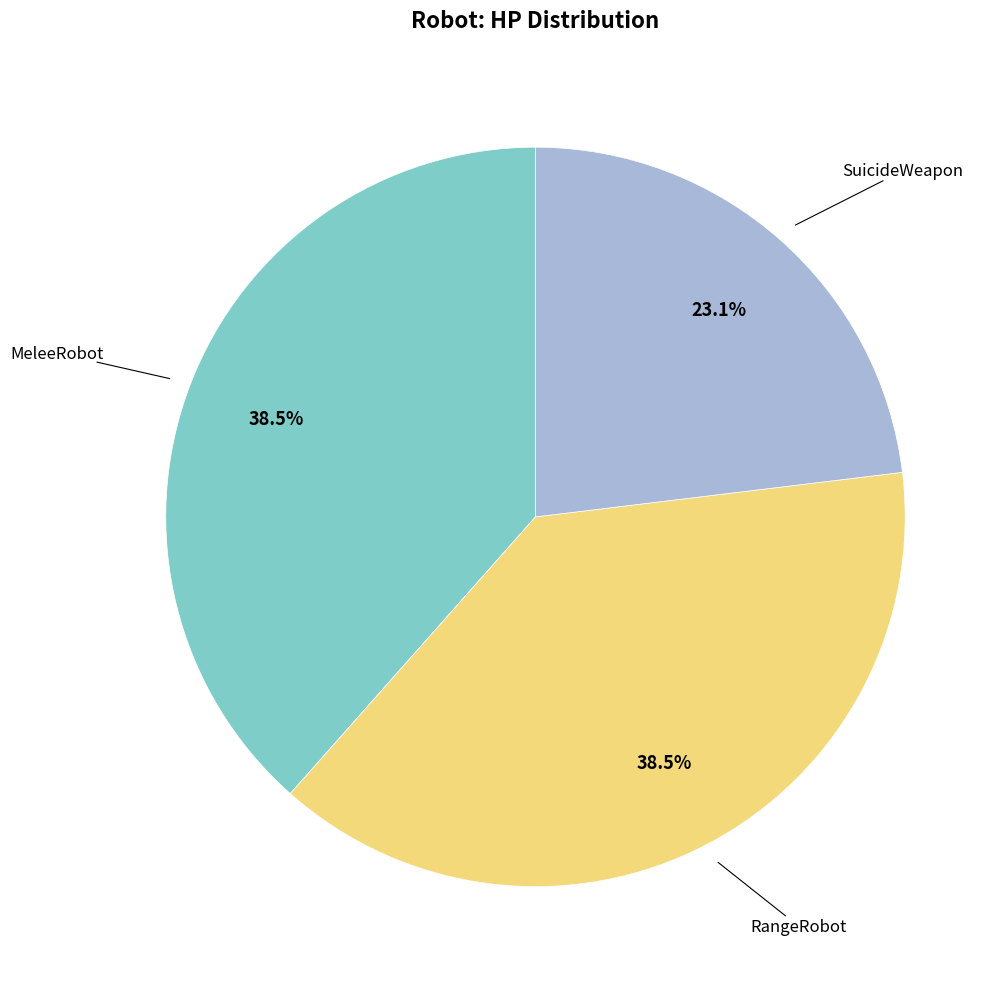

Does any single category account for the majority?

No